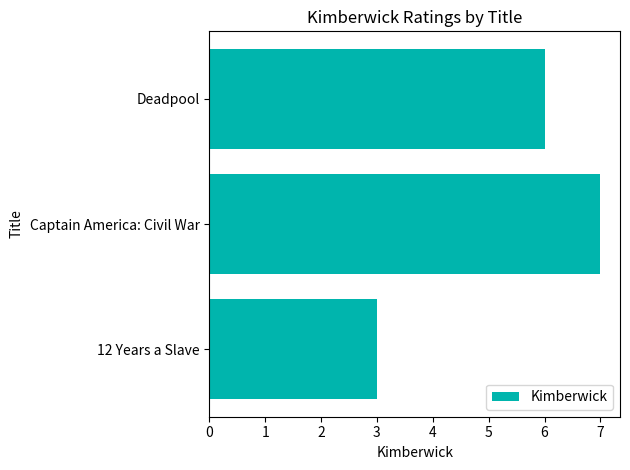

What is the maximum value shown in the chart?

7